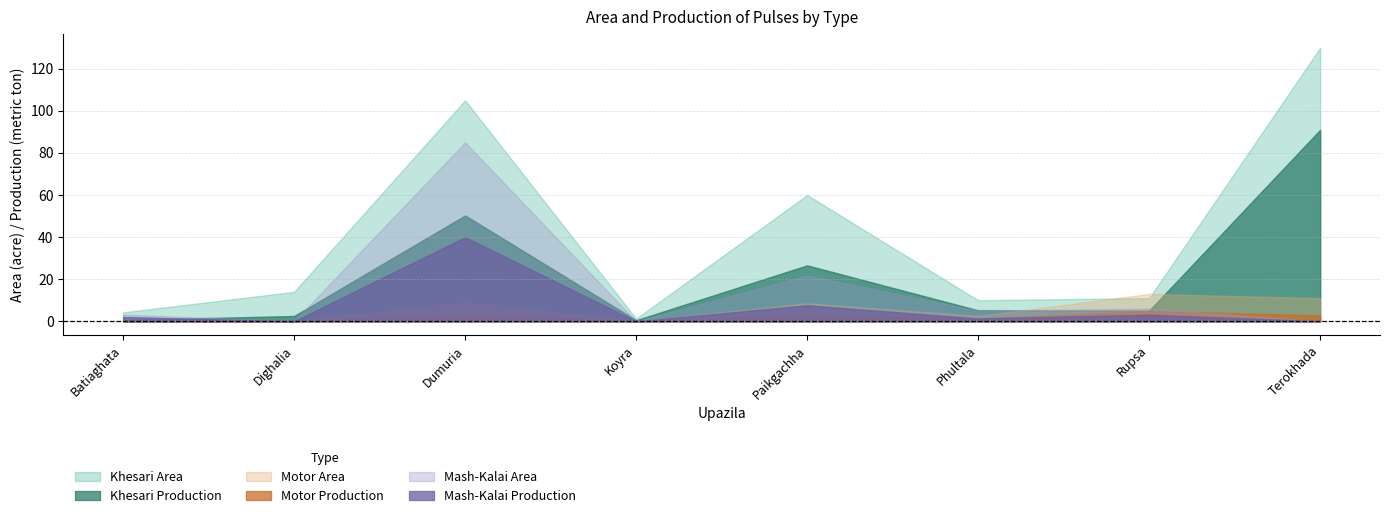

Where is Motor Area nearest to the value 6?

Paikgachha